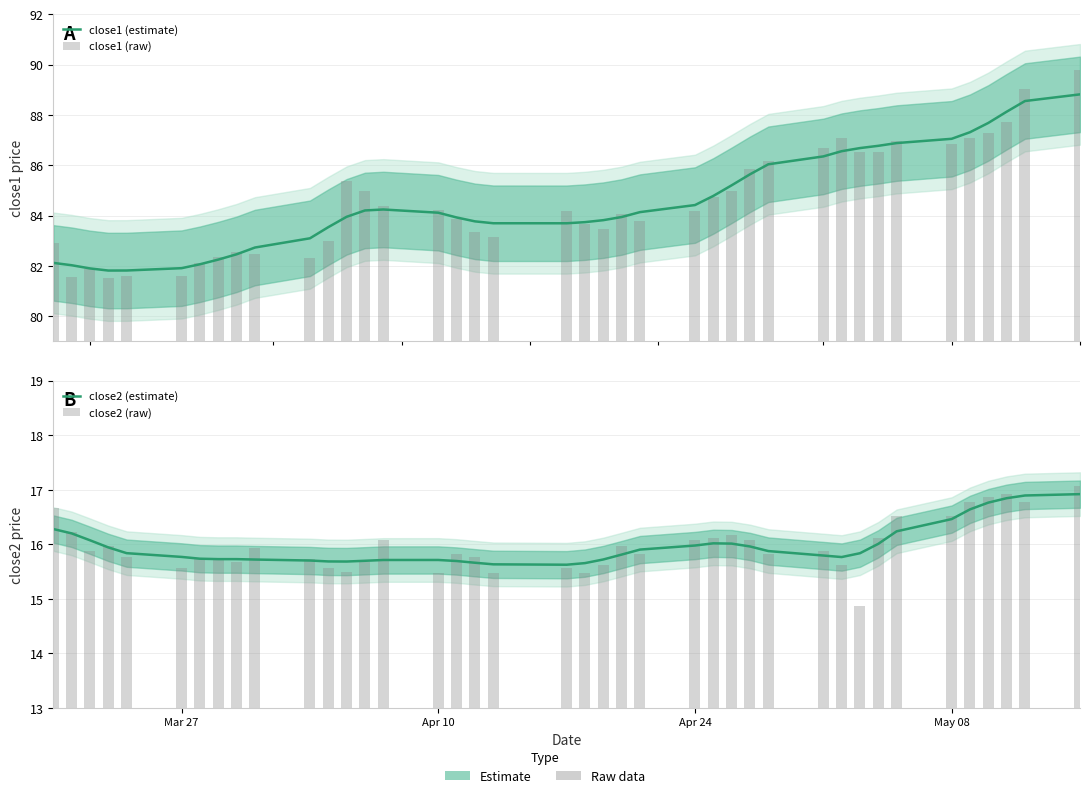

The close1 (raw) series shows 125.6 at Mar 27. True or false?

False